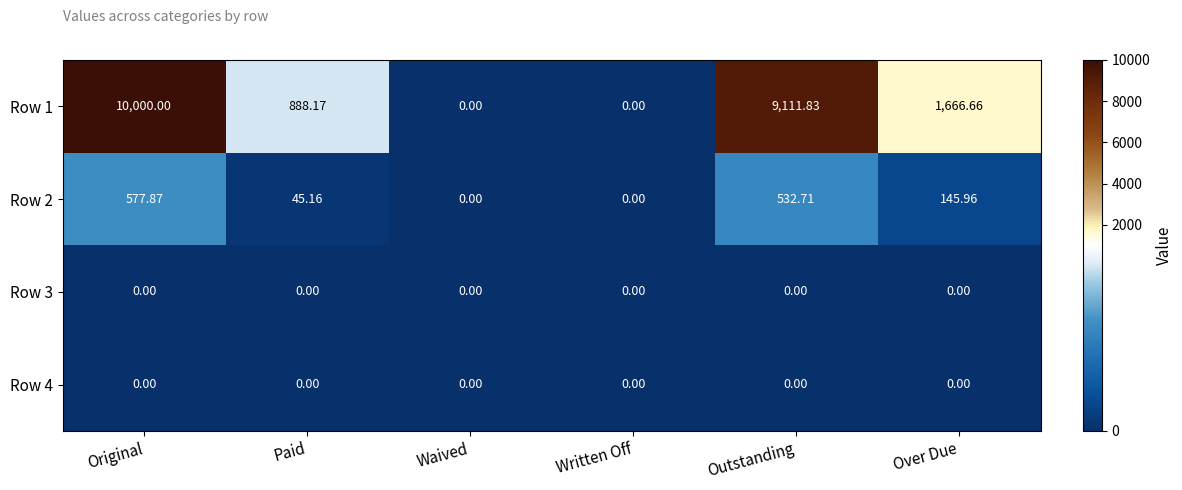

At which category is the sum across all series the highest?

Original